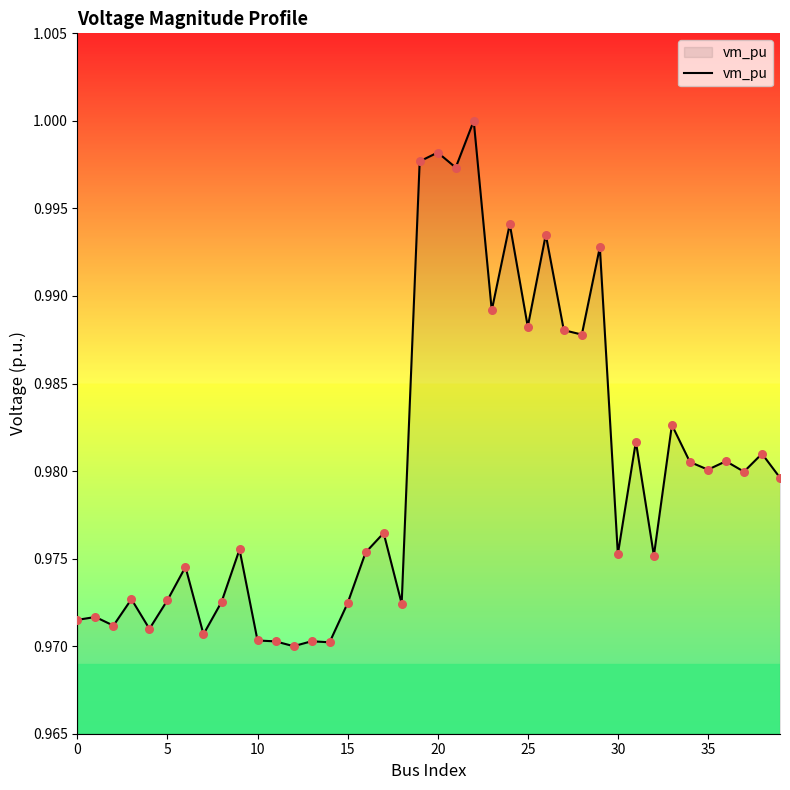

How many lines are shown in the chart?

1